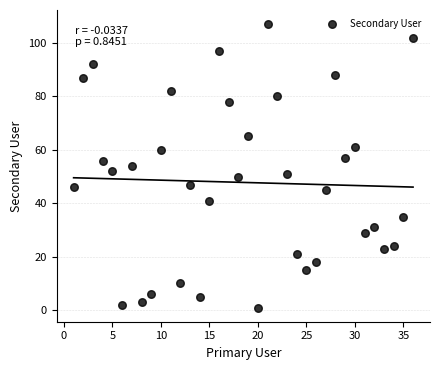

What is the range of X values (max minus min)?

35